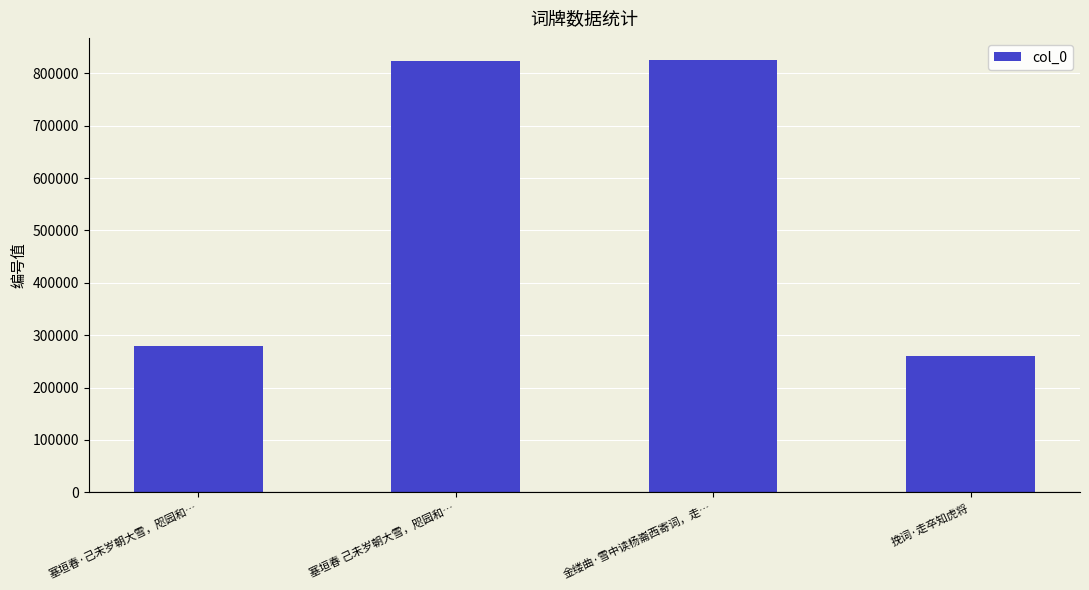

Where is the data nearest to the value 543002?

塞垣春·己未岁朝大雪，咫园和…